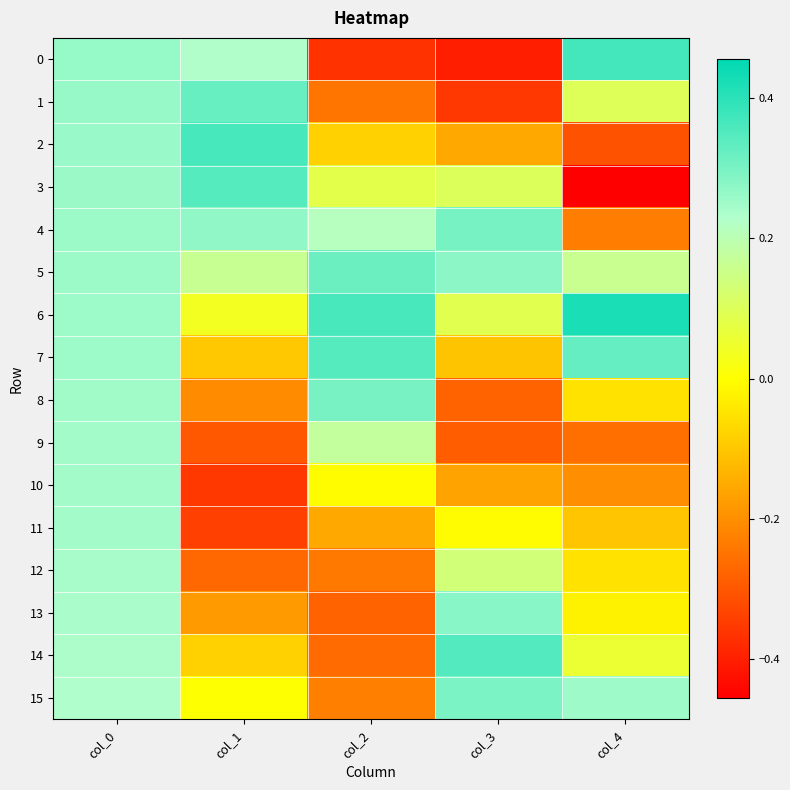

What is the difference between the highest and lowest values at col_1?

0.7